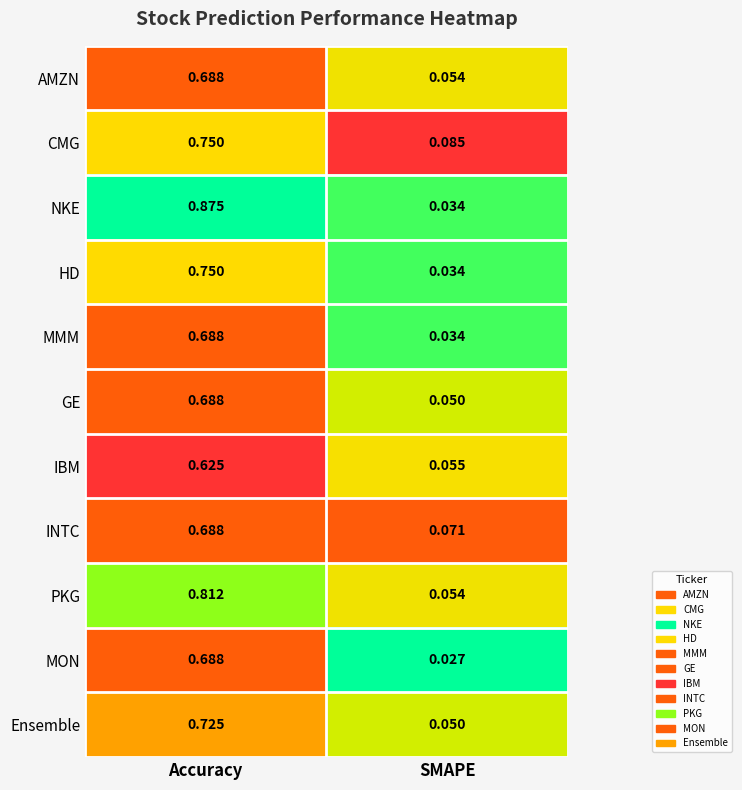

Which series has the widest spread of values?

NKE